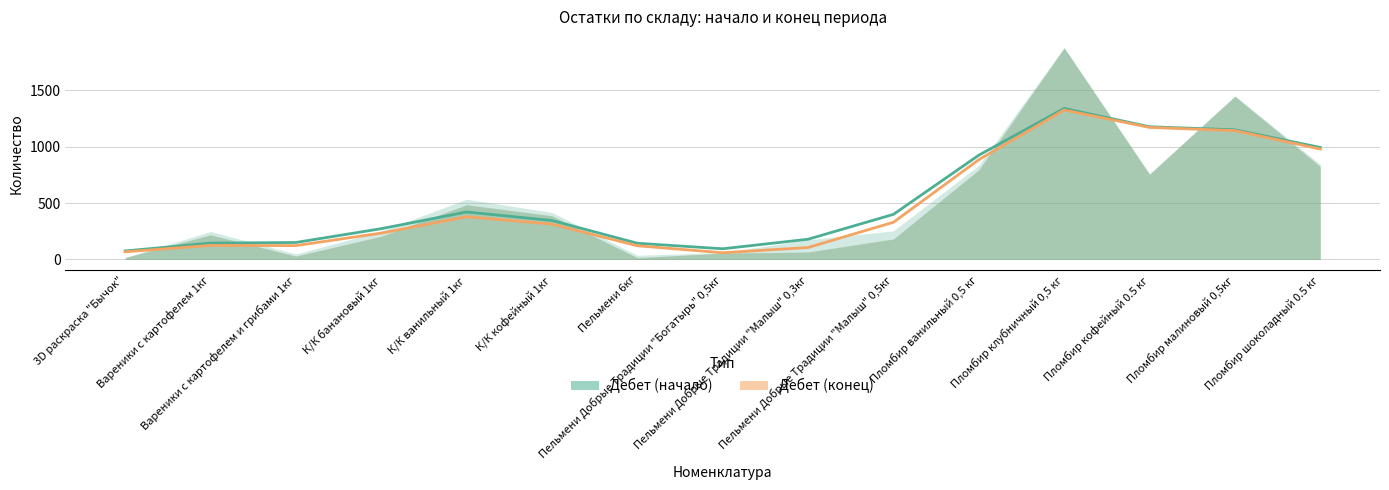

Is the value of Дебет (начало) at К/К ванильный 1кг greater than the value of Дебет (конец) at Пломбир кофейный 0.5 кг?

No